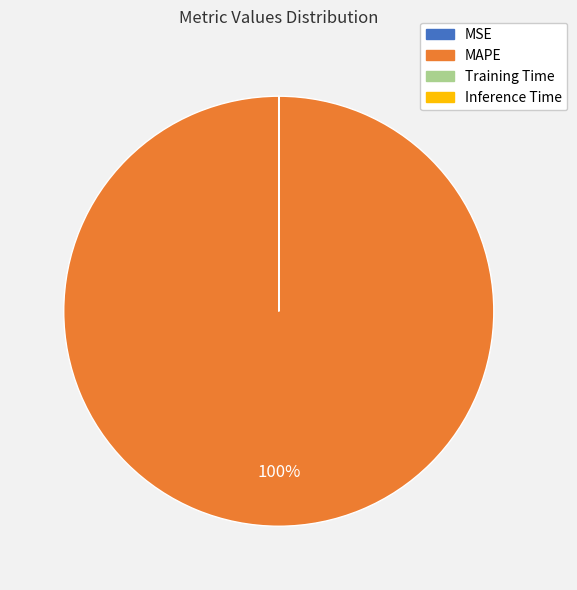

Is there a majority slice in this chart?

Yes